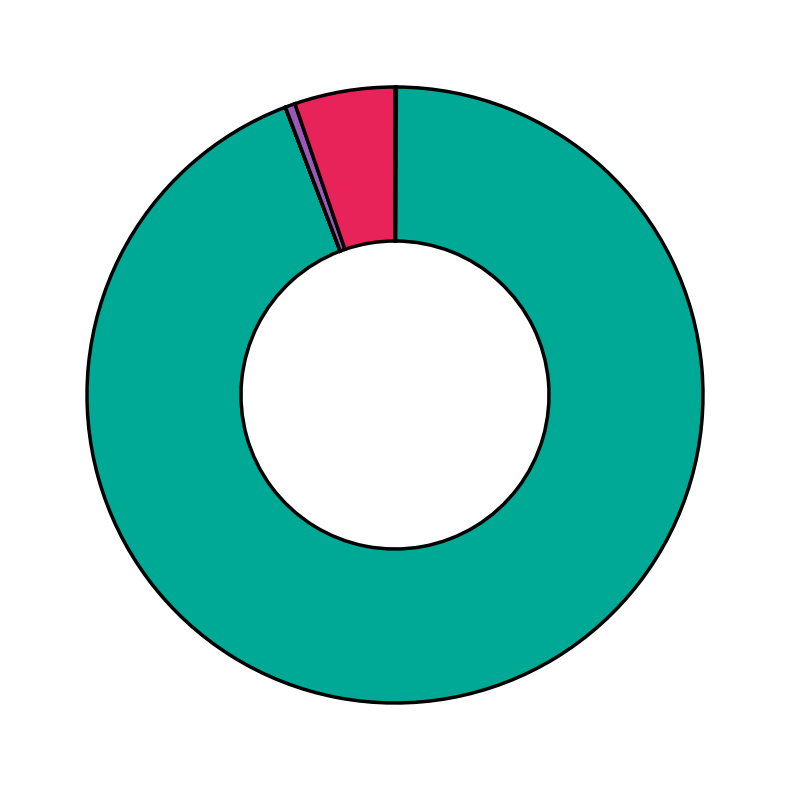

Rank the categories by value from highest to lowest.

MAPE, Inference Time, Training Time, MSE, SMAPE